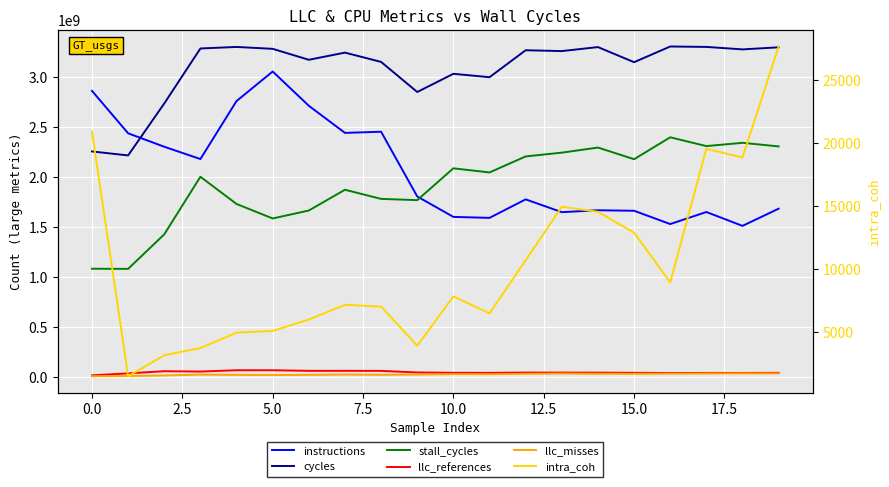

How many data points in instructions are less than 1804992224?

10